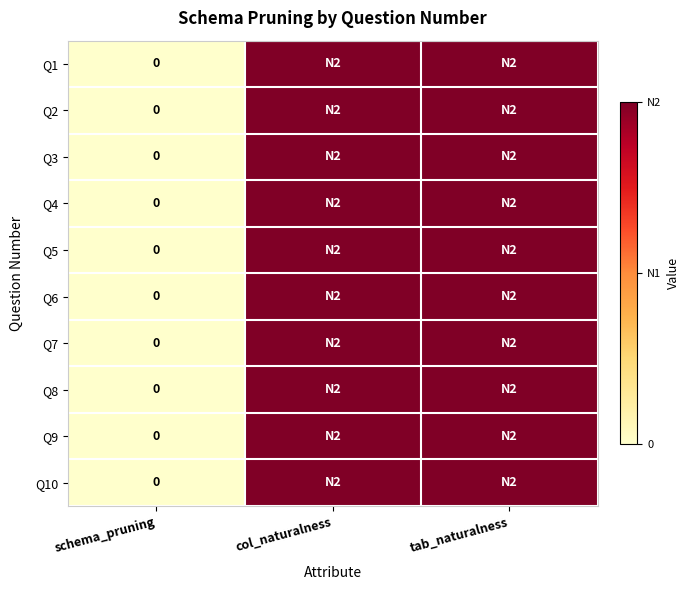

Count the Q9 values in the range 0 to 2.

3